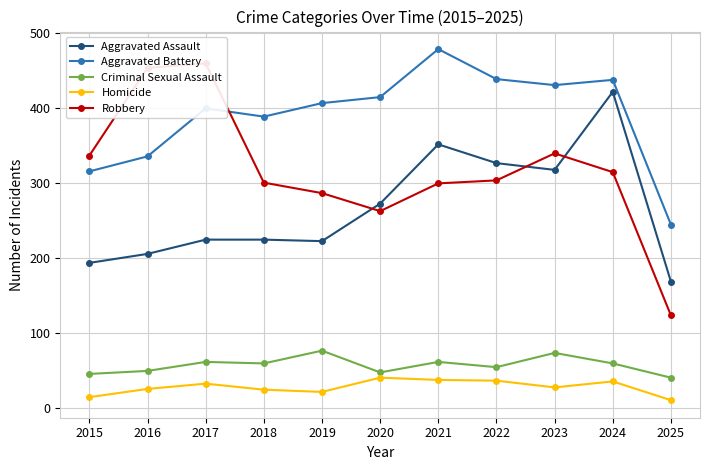

True or false: Homicide has more than 1 interior local peaks.

True